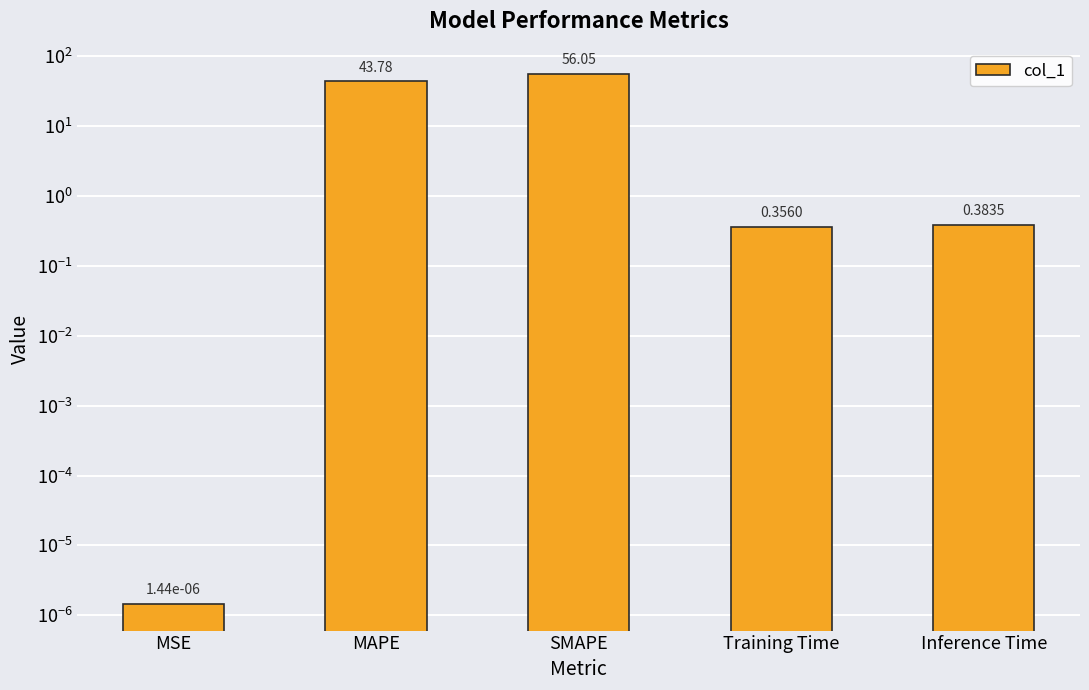

What is the approximate value at MAPE?

43.8